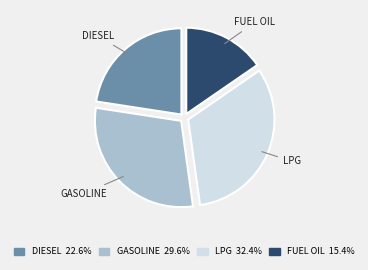

How many segments does this pie chart have?

4